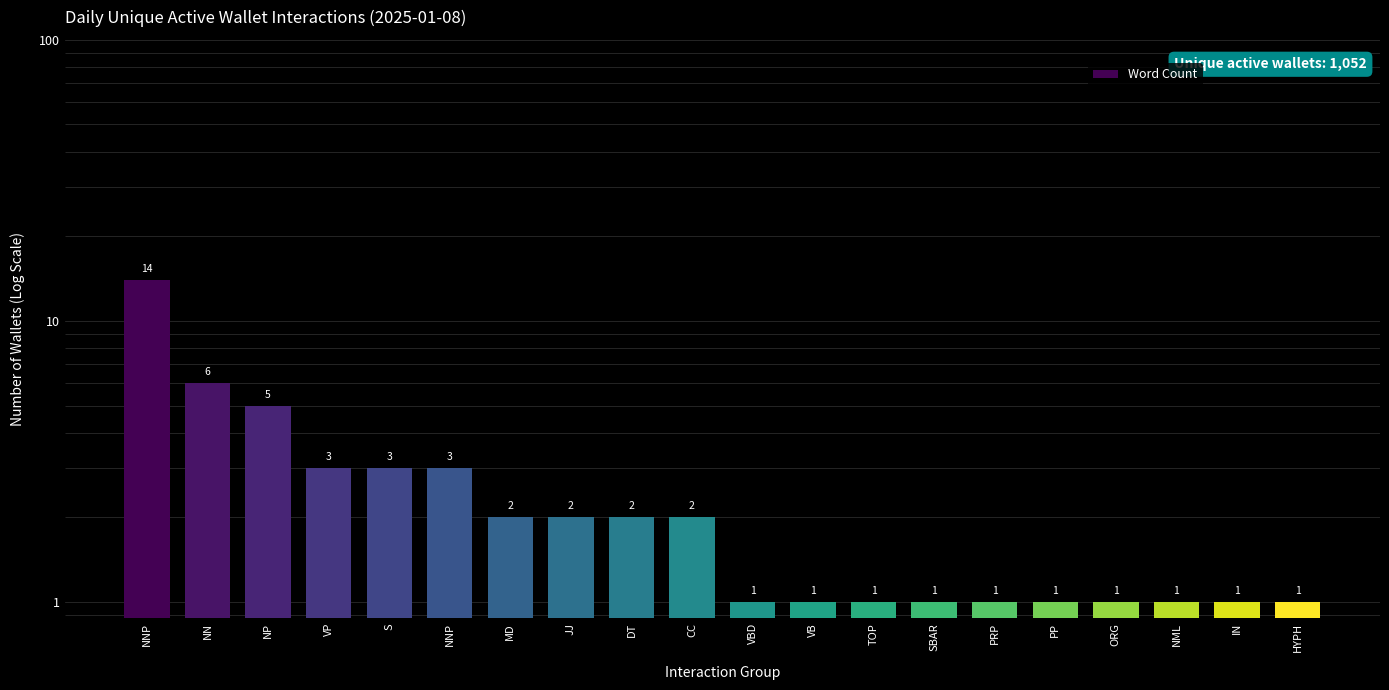

Where does the data first go above 2?

NNP